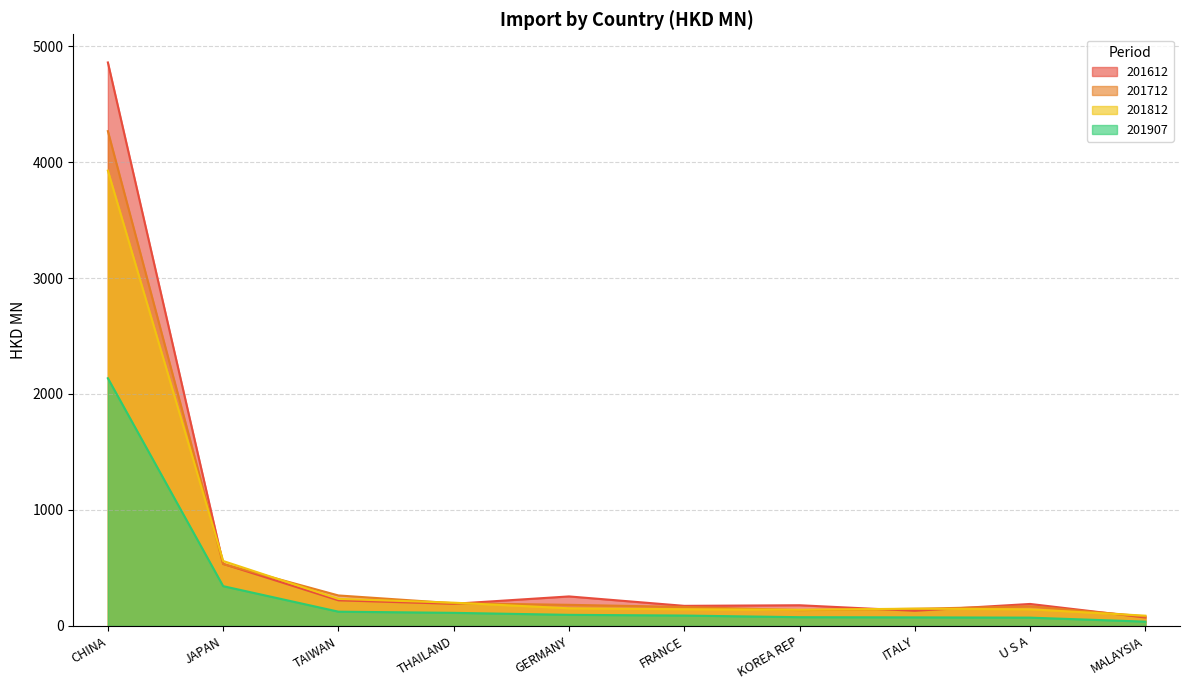

What is the average value of the 201812 series?

573.7